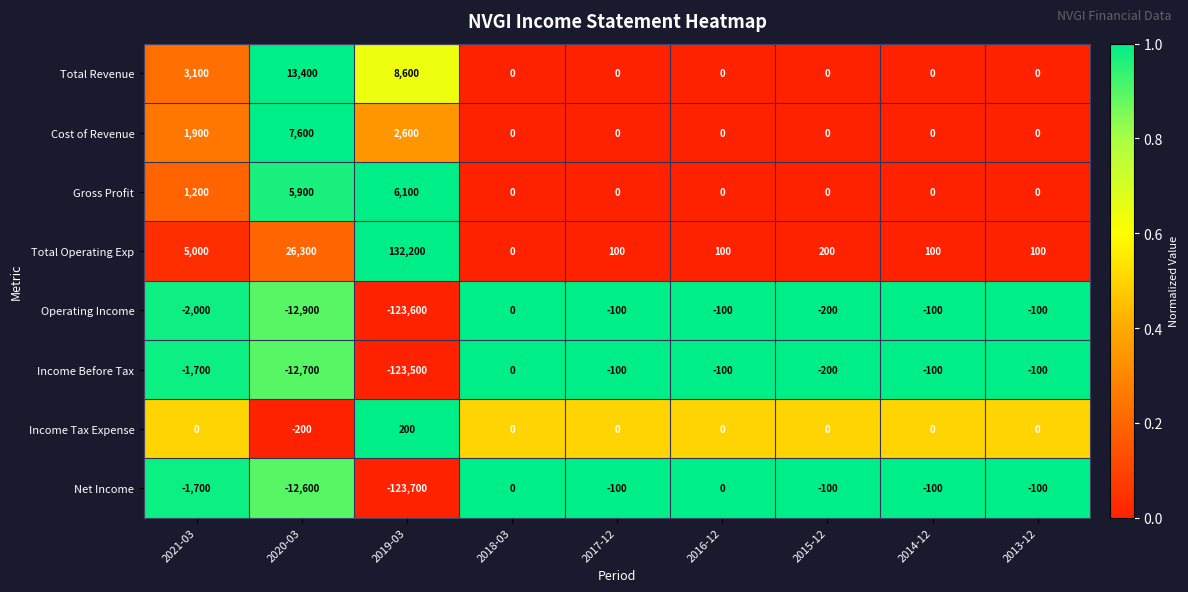

What is the sum of the Net Income values at 2021-03 and 2013-12?

-1800